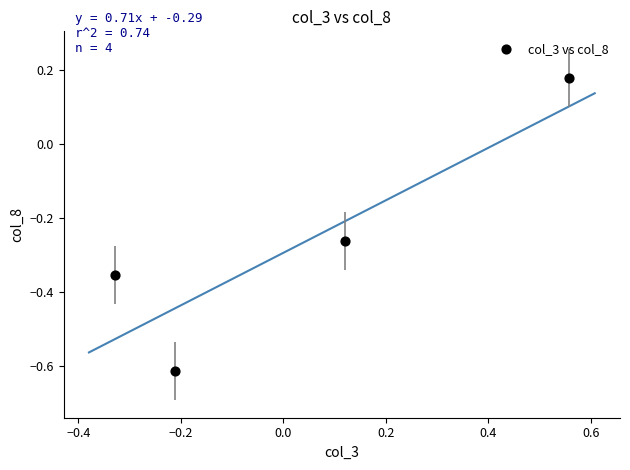

What is the range of Y values (max minus min)?

0.8